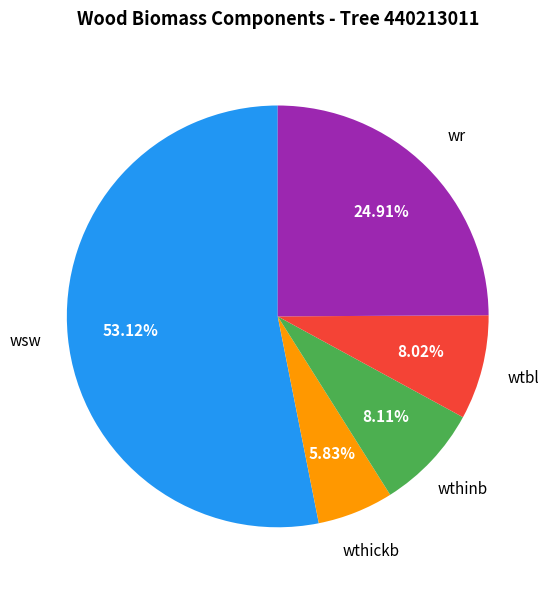

Does any single category account for the majority?

Yes